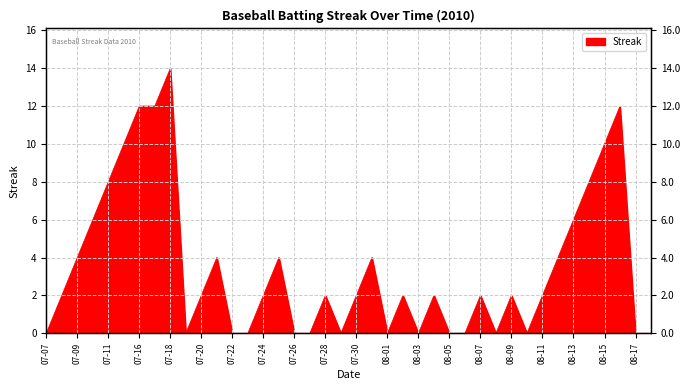

What is the label of the 3rd point from the left?

07-09